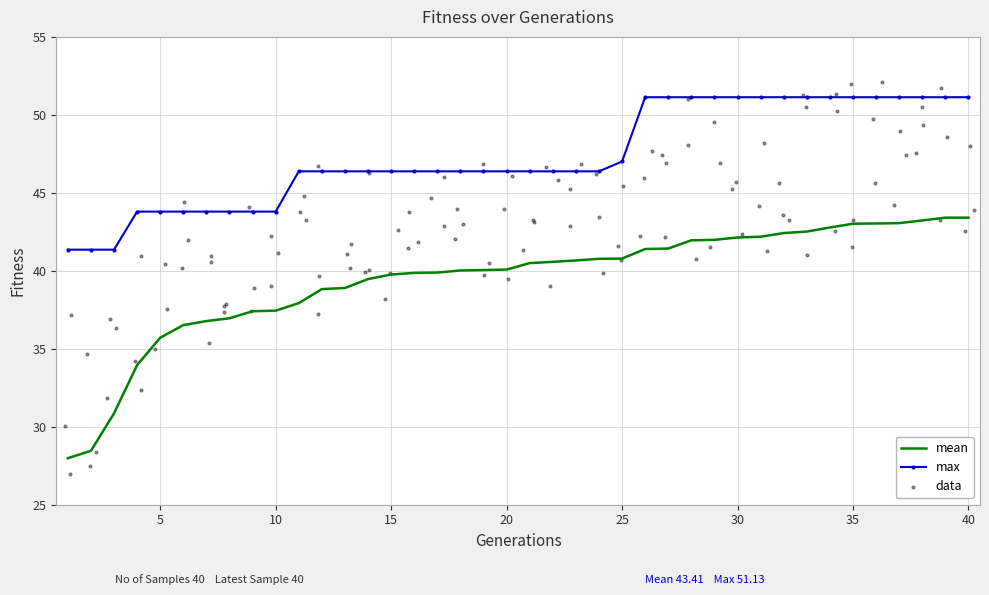

Which series has the largest total across all categories?

max